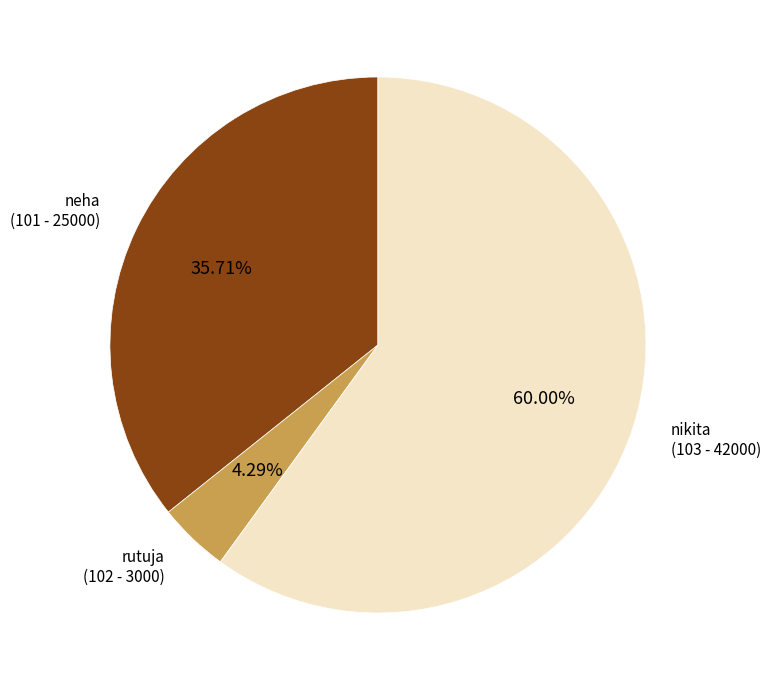

Is there any slice that represents more than half of the pie?

Yes